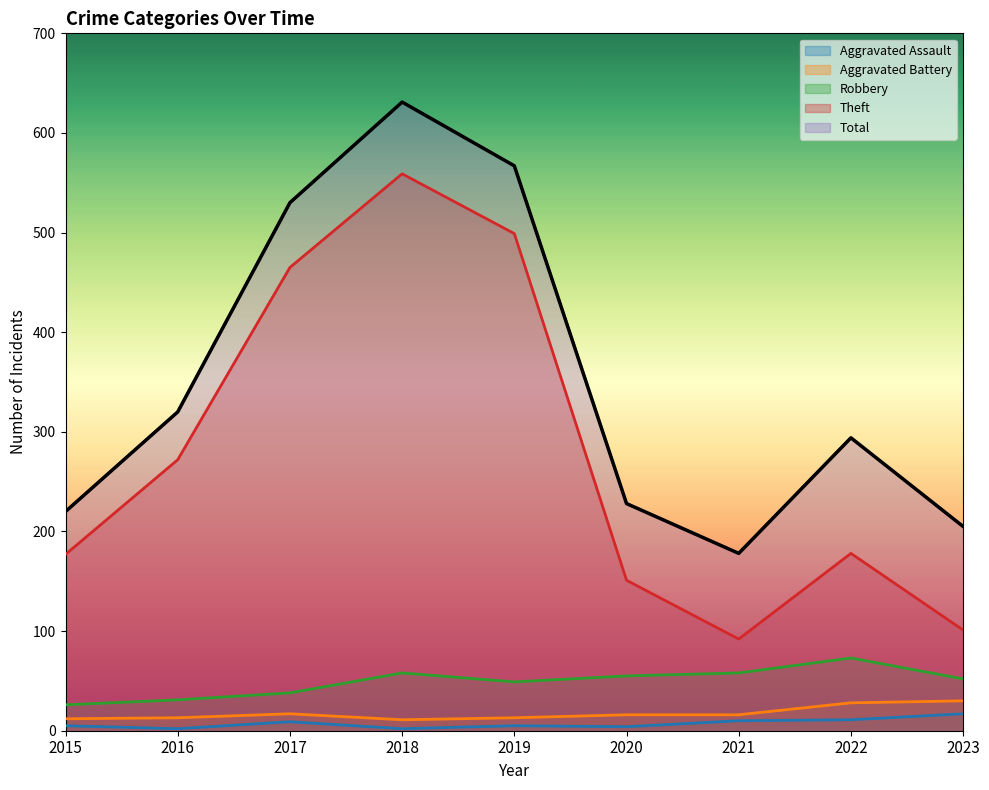

What is the difference between the second highest and second lowest values in the Aggravated Assault series?

9